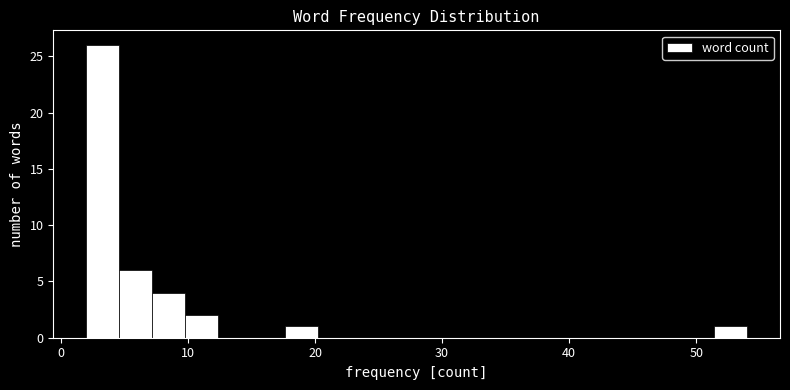

Read against the x-axis, roughly where is the centre of the tallest bar?

3